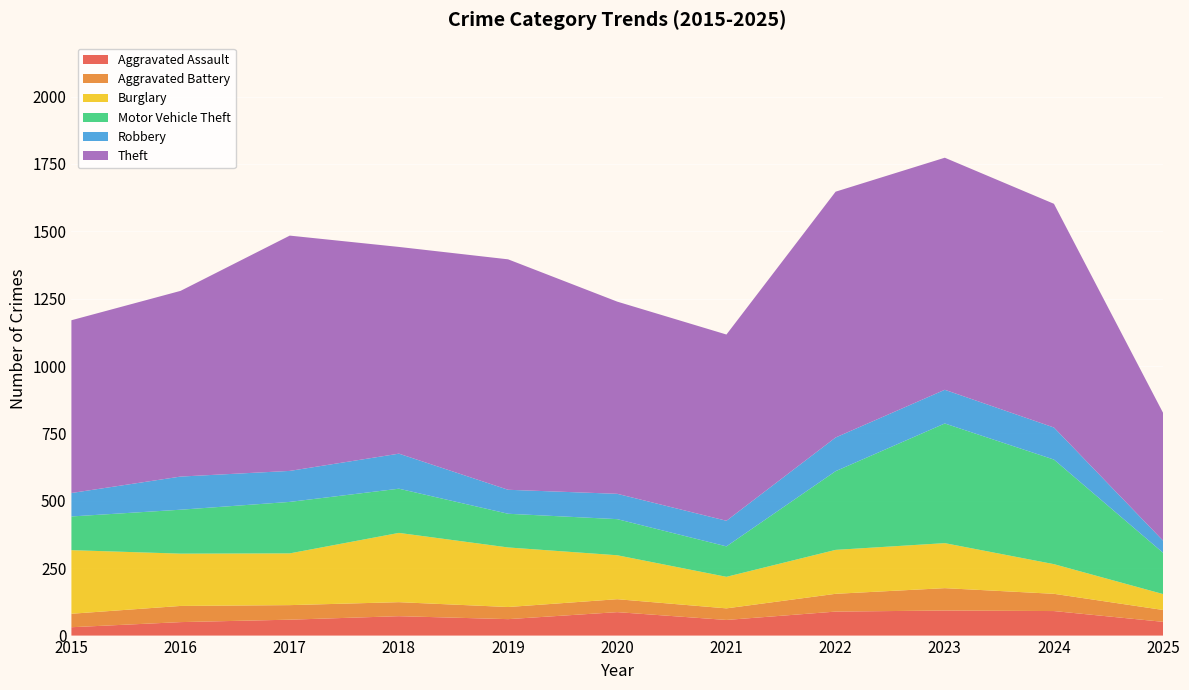

Reading right to left, transcribe all the data shown in this chart.

Aggravated Assault: 2025=51	2024=91	2023=93	2022=89	2021=58	2020=87	2019=61	2018=72	2017=59	2016=50	2015=31
Aggravated Battery: 2025=44	2024=64	2023=83	2022=66	2021=43	2020=48	2019=45	2018=52	2017=54	2016=60	2015=50
Burglary: 2025=59	2024=110	2023=167	2022=163	2021=117	2020=163	2019=221	2018=257	2017=192	2016=194	2015=236
Motor Vehicle Theft: 2025=153	2024=388	2023=444	2022=292	2021=113	2020=134	2019=125	2018=164	2017=191	2016=163	2015=125
Robbery: 2025=45	2024=119	2023=125	2022=125	2021=95	2020=94	2019=89	2018=130	2017=115	2016=123	2015=87
Theft: 2025=474	2024=830	2023=861	2022=912	2021=691	2020=713	2019=855	2018=767	2017=873	2016=689	2015=641